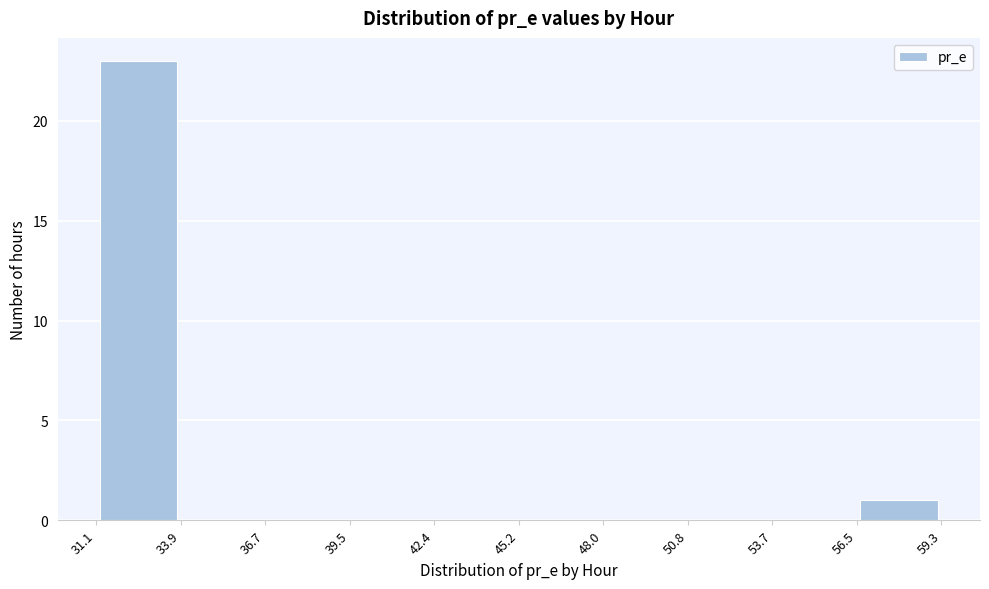

Reading left to right, transcribe this chart: for each bar, give the range it covers on the x-axis and its height. The values are not printed on the chart, so give them approximately, as read against the axis.

31.1 to 33.9: 23
33.9 to 36.7: 0
36.7 to 39.5: 0
39.5 to 42.4: 0
42.4 to 45.2: 0
45.2 to 48.0: 0
48.0 to 50.8: 0
50.8 to 53.7: 0
53.7 to 56.5: 0
56.5 to 59.3: 1